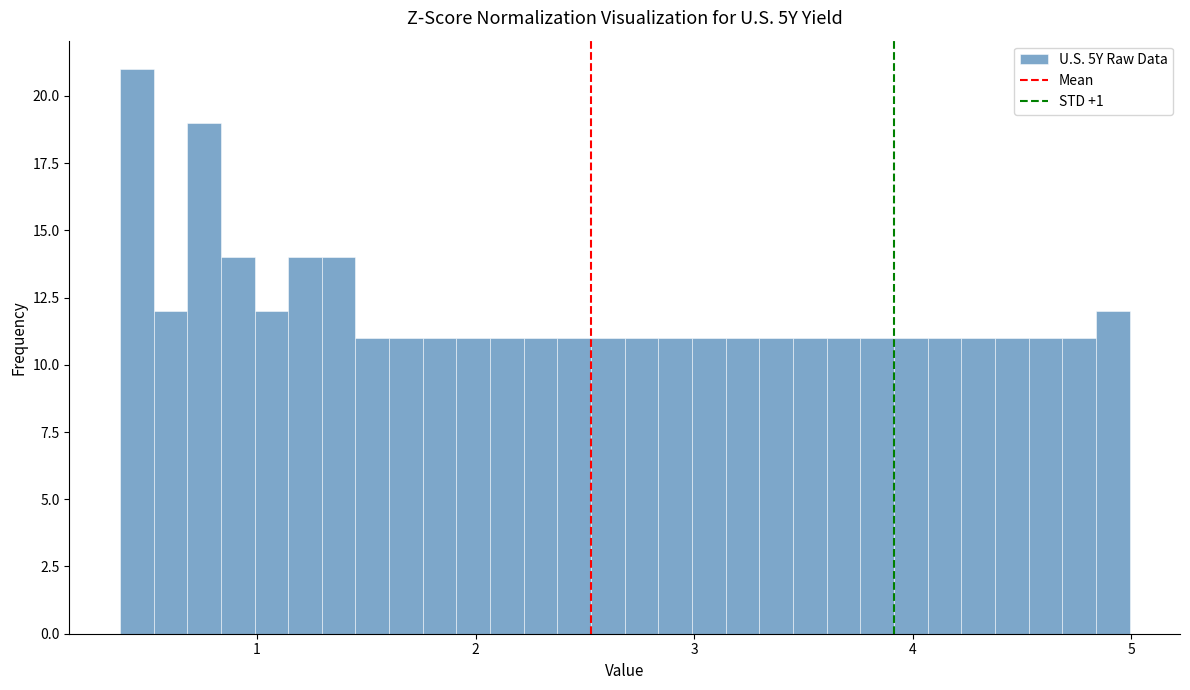

Around what value on the x-axis is the tallest bar? Give the approximate position of its centre, as read against the axis.

0.4